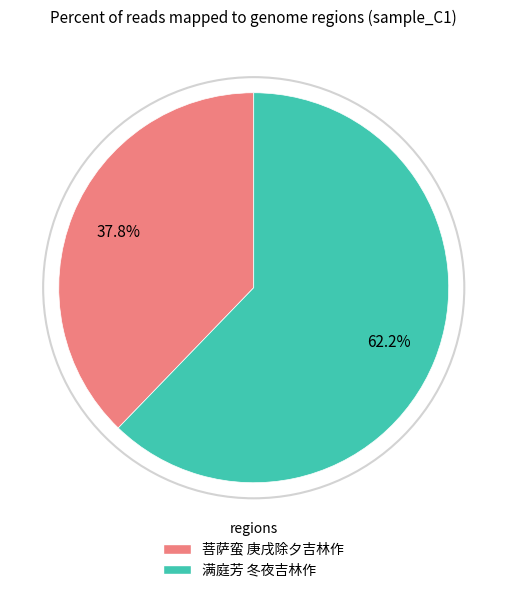

What percentage is NOT represented by 菩萨蛮 庚戌除夕吉林作?

62.2%